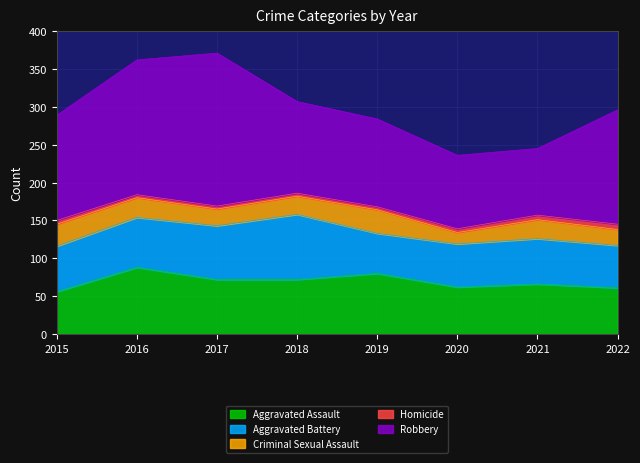

Rank the series at 2021 from lowest to highest value.

Homicide, Criminal Sexual Assault, Aggravated Battery, Aggravated Assault, Robbery